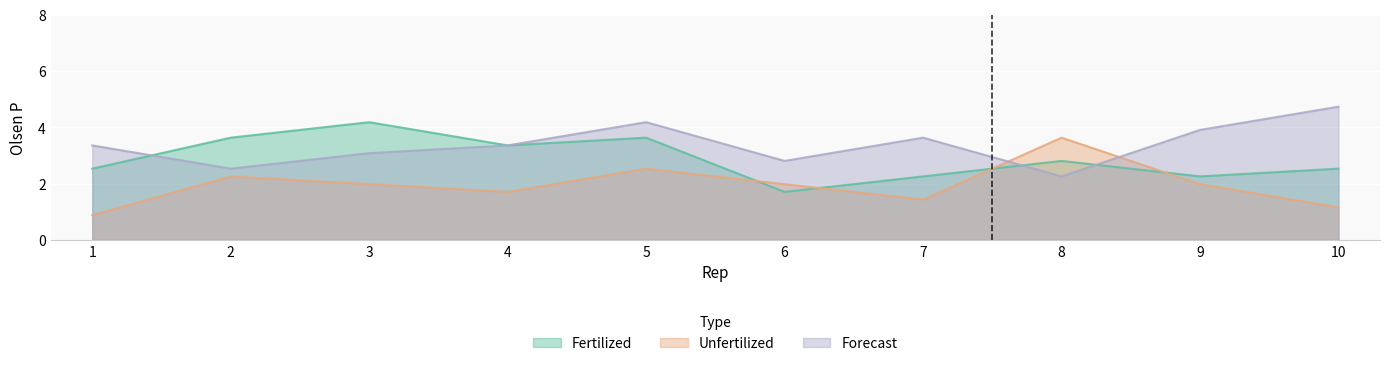

What is the total value across all series at 1?

6.8